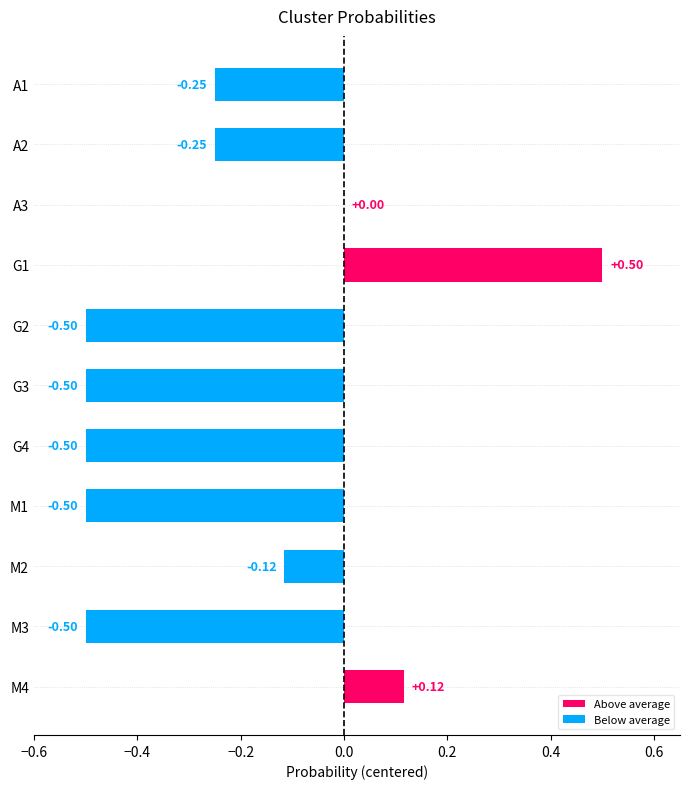

At M1, list the series in order from largest to smallest.

Above average, Below average